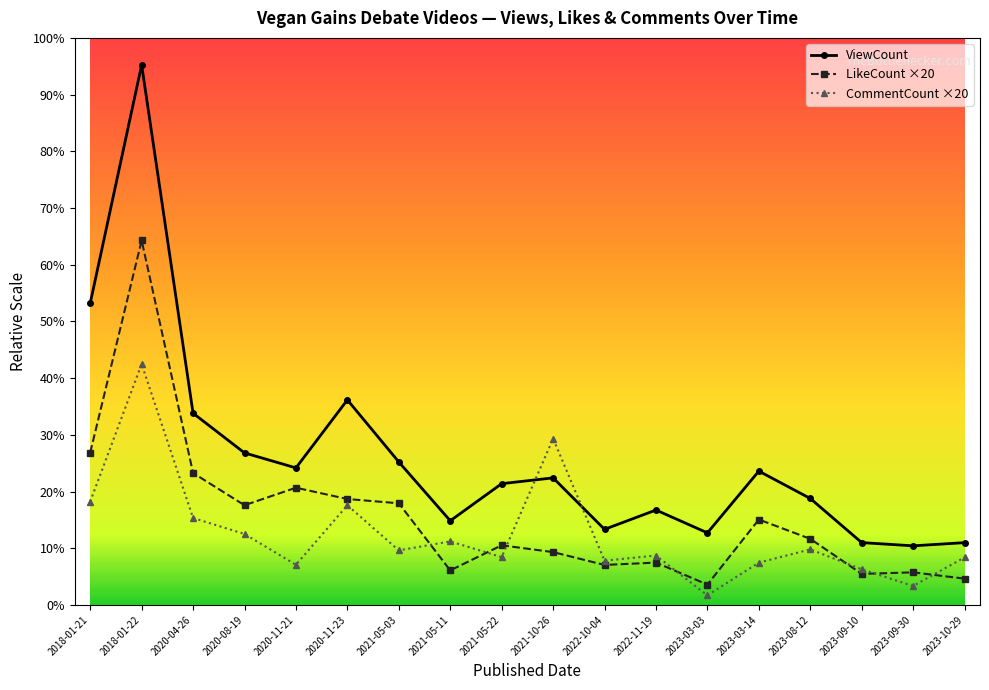

List the series in order of their overall mean, lowest first.

CommentCount ×20, LikeCount ×20, ViewCount